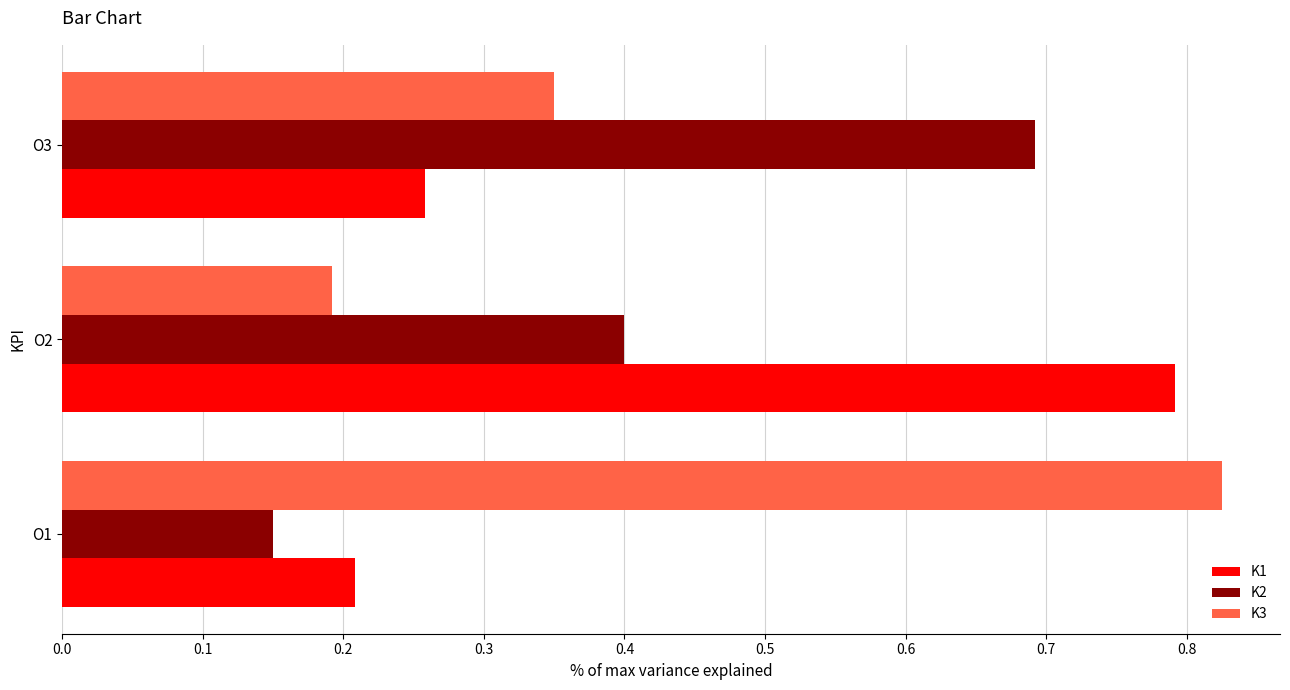

Which category has the lowest value in the K2 series?

O1